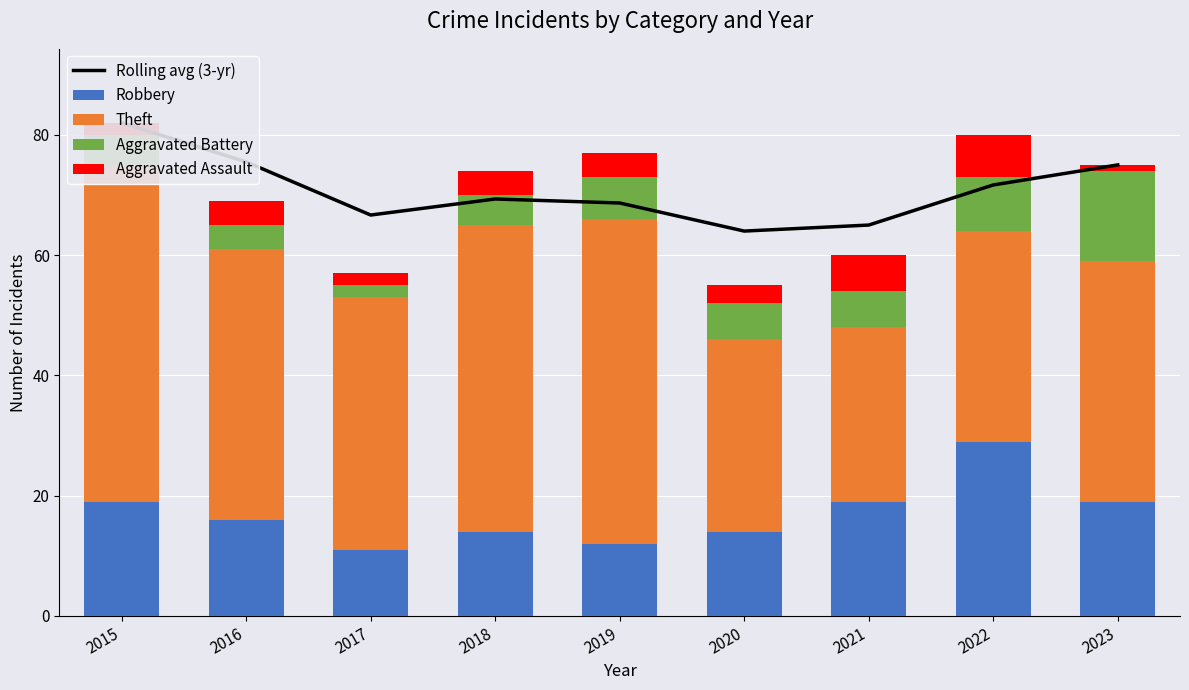

True or false: Aggravated Assault has a value of 1.0 at 2023.

True